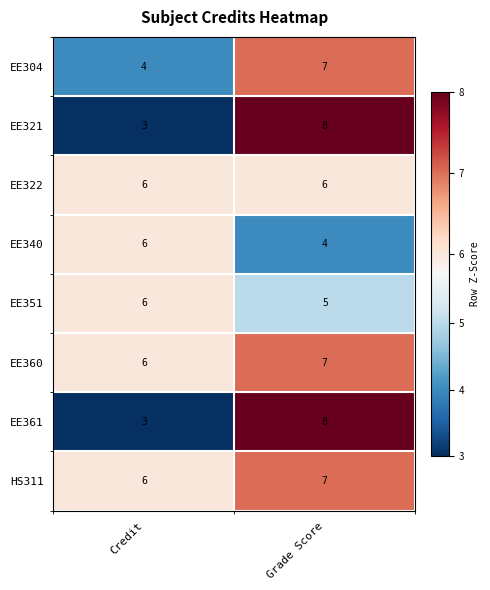

Read the EE340 value at Credit.

6